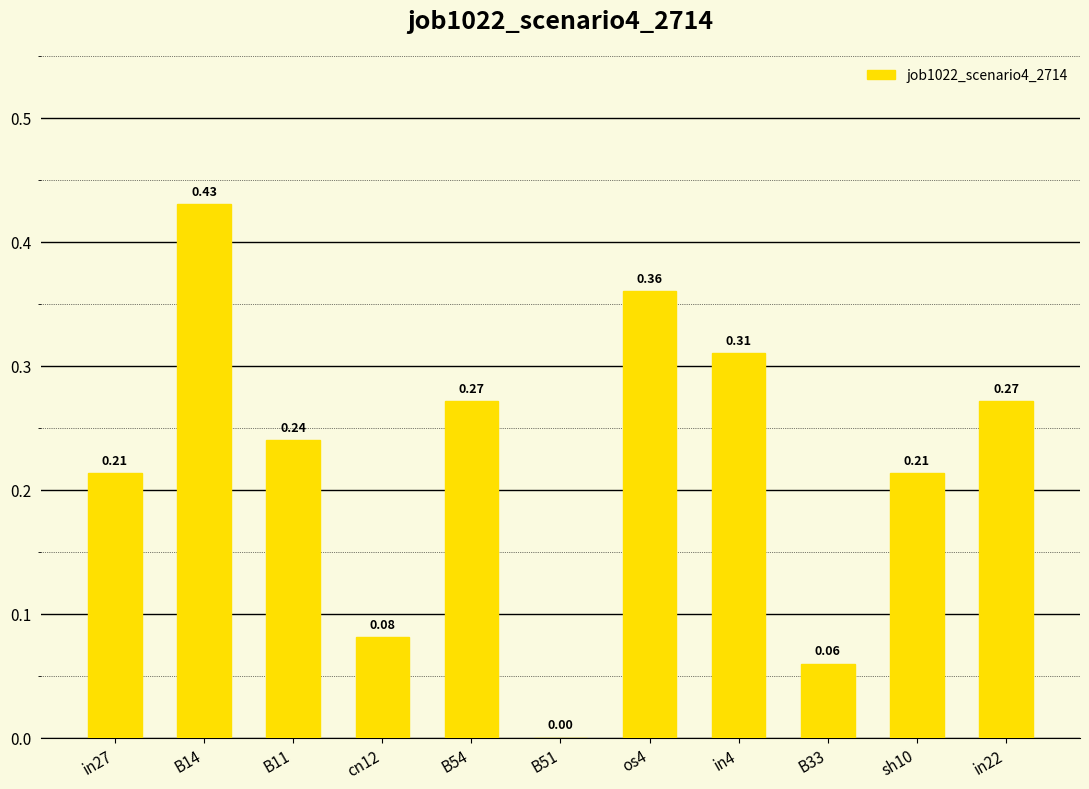

Which has a higher value, B51 or in27?

in27